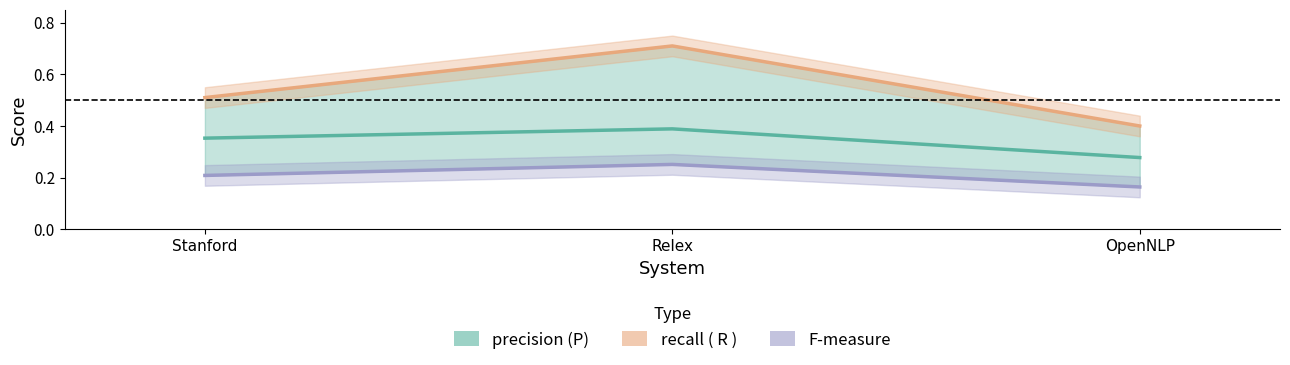

Is it true that F-measure equals 0.3 at Relex?

True